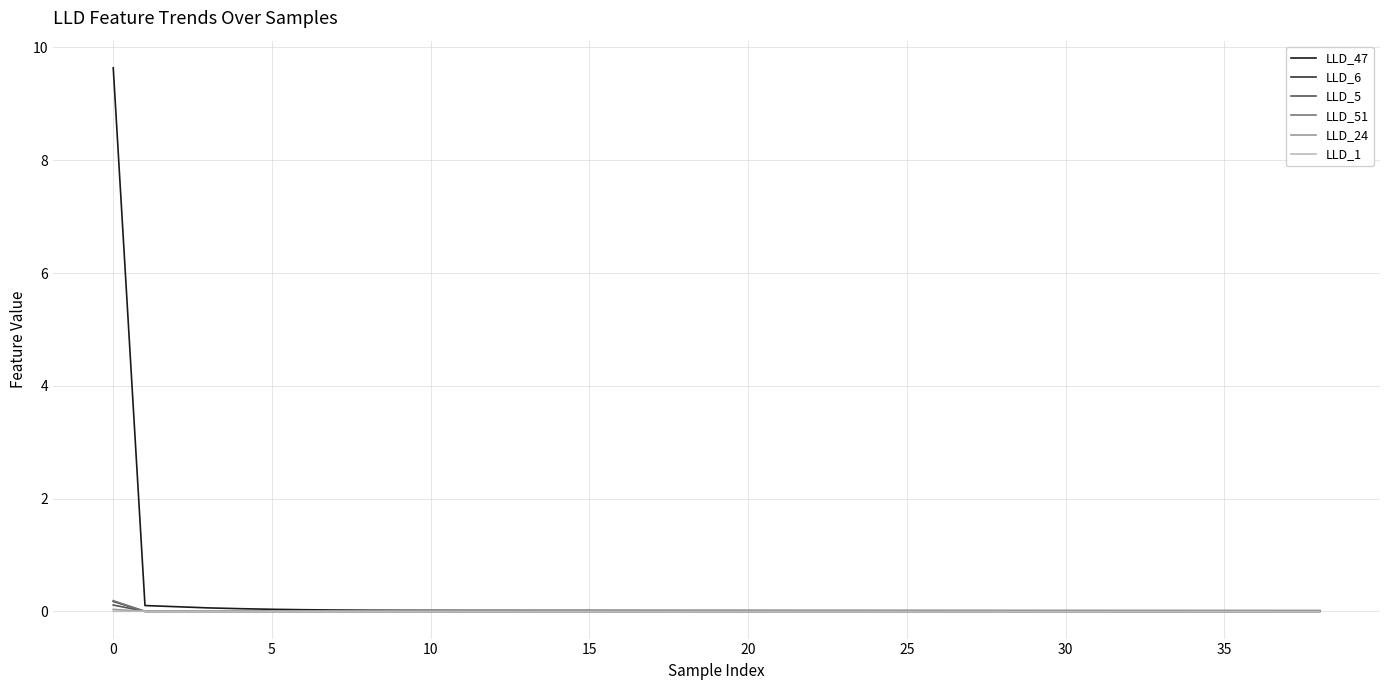

What are all the series names shown in the legend?

LLD_47, LLD_6, LLD_5, LLD_51, LLD_24, LLD_1